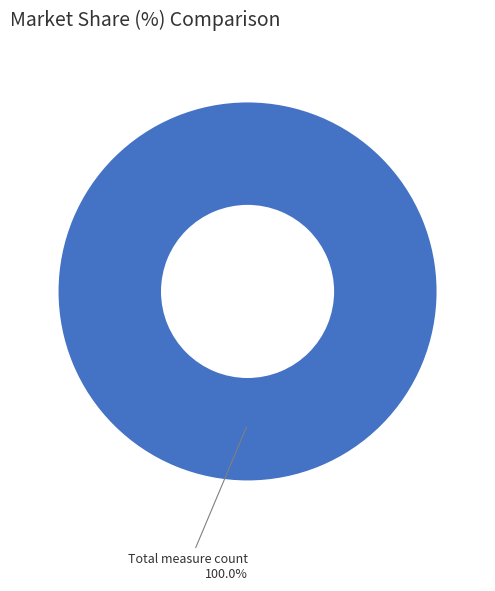

Rank the categories by value from highest to lowest.

Total measure count